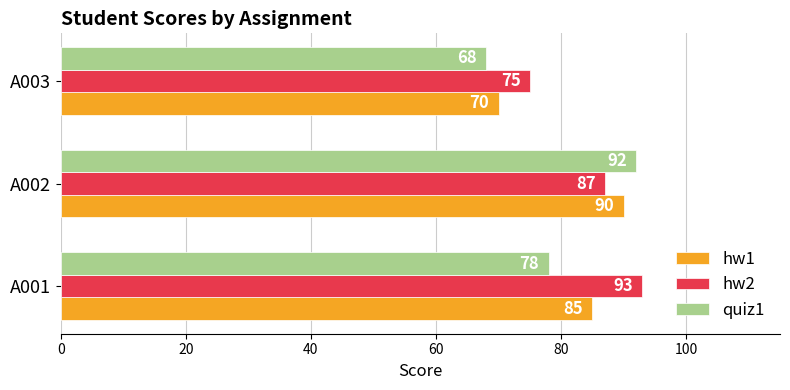

What is the minimum value shown in the chart?

68